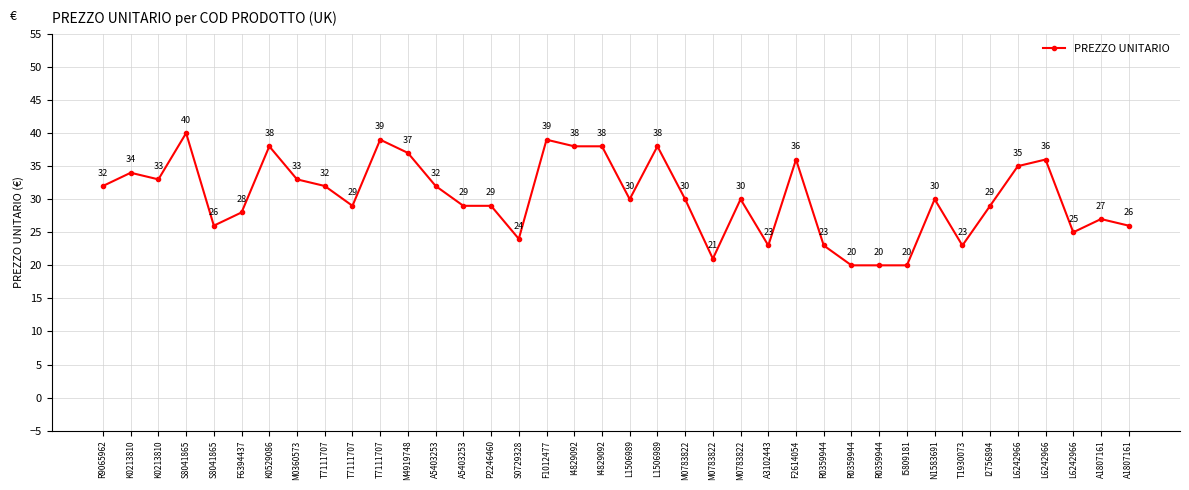

Rank the categories by value from lowest to highest.

R0359944, R0359944, I5809181, M0783822, A3102443, R0359944, T1930073, S0729328, L6242966, S8041865, A1807161, A1807161, F6394437, T7111707, A5403253, P2246460, I2756894, L1506989, M0783822, M0783822, N1583691, R9065962, T7111707, A5403253, K0213810, M0360573, K0213810, L6242966, F2614054, L6242966, M4919748, K0529086, I4829092, I4829092, L1506989, T7111707, F1012477, S8041865